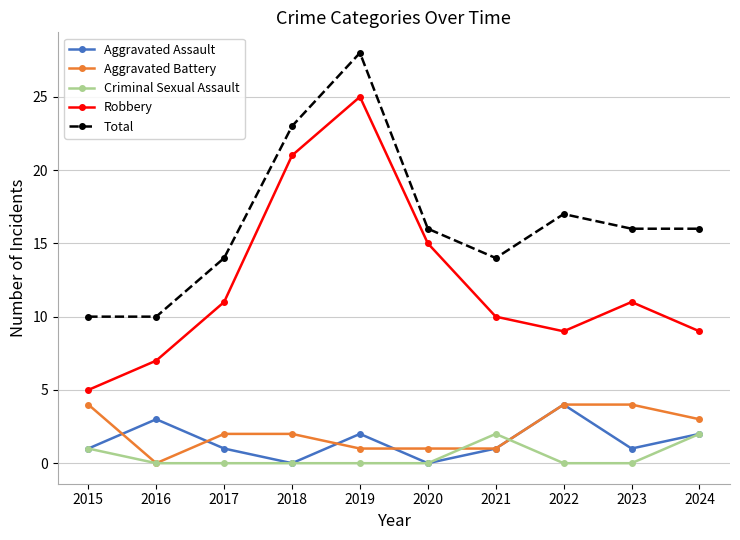

What is the approximate value of Robbery at 2017?

11